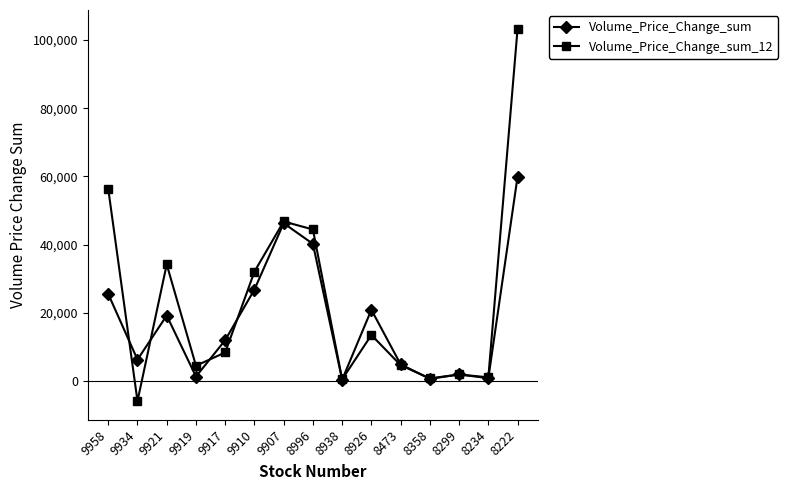

Which category has the highest value across all series?

8222